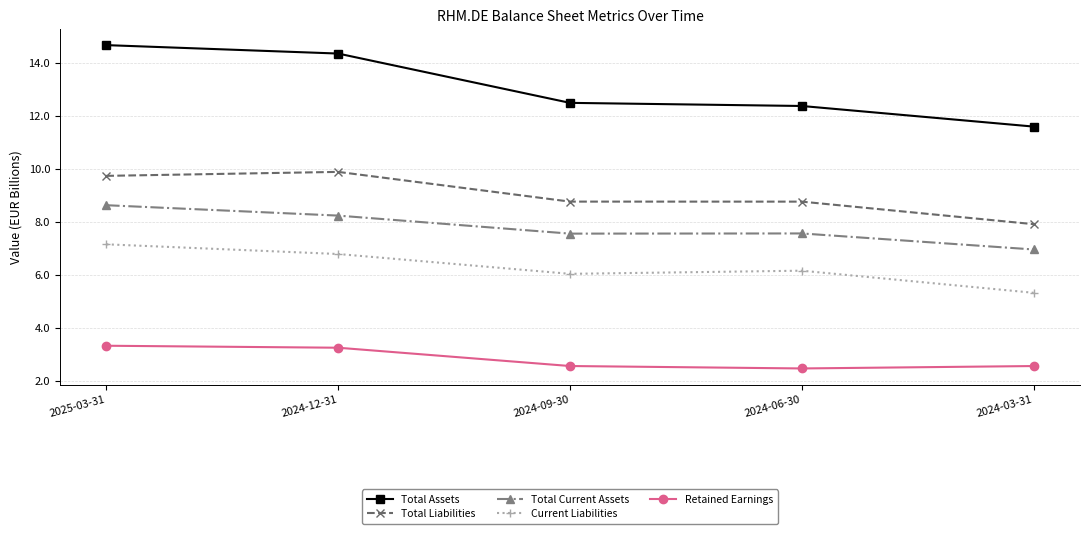

What is the value of the Retained Earnings point at the 1st from the left?

3.3